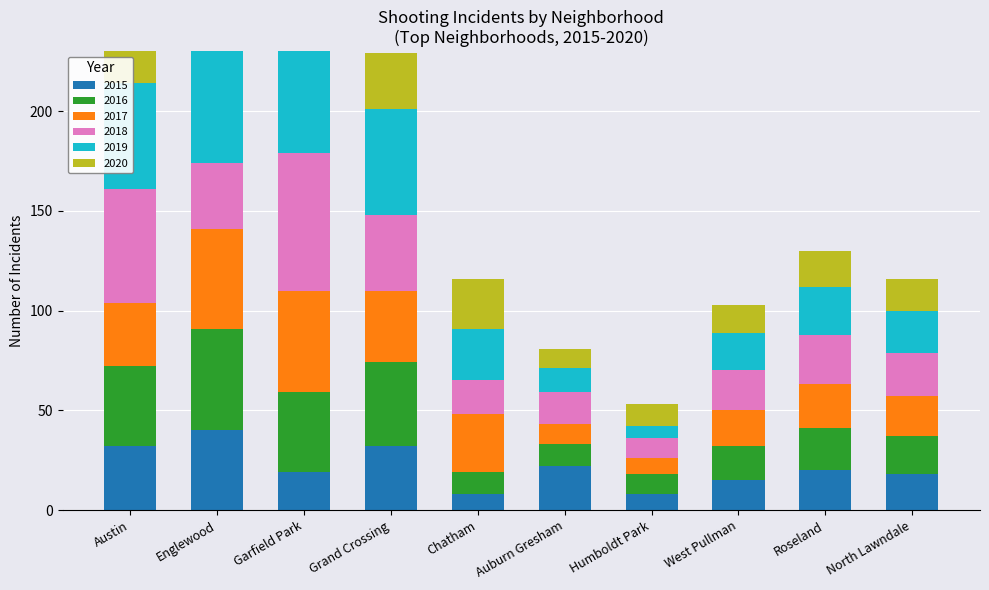

Does the chart contain any negative values?

No